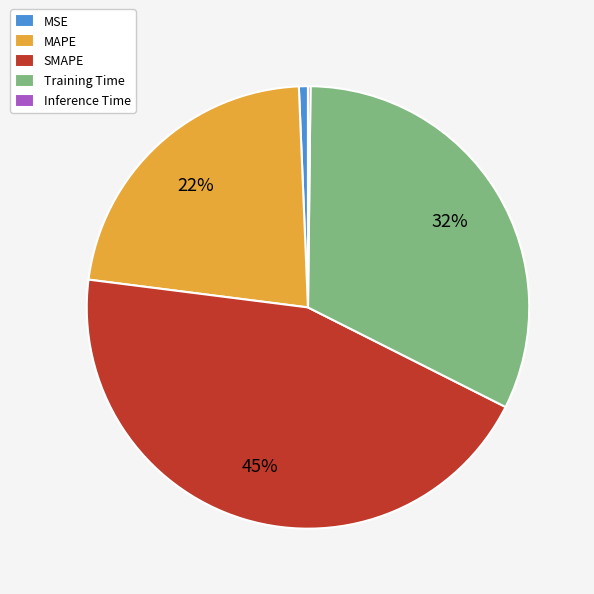

Is the sum of SMAPE and MSE greater than half?

No